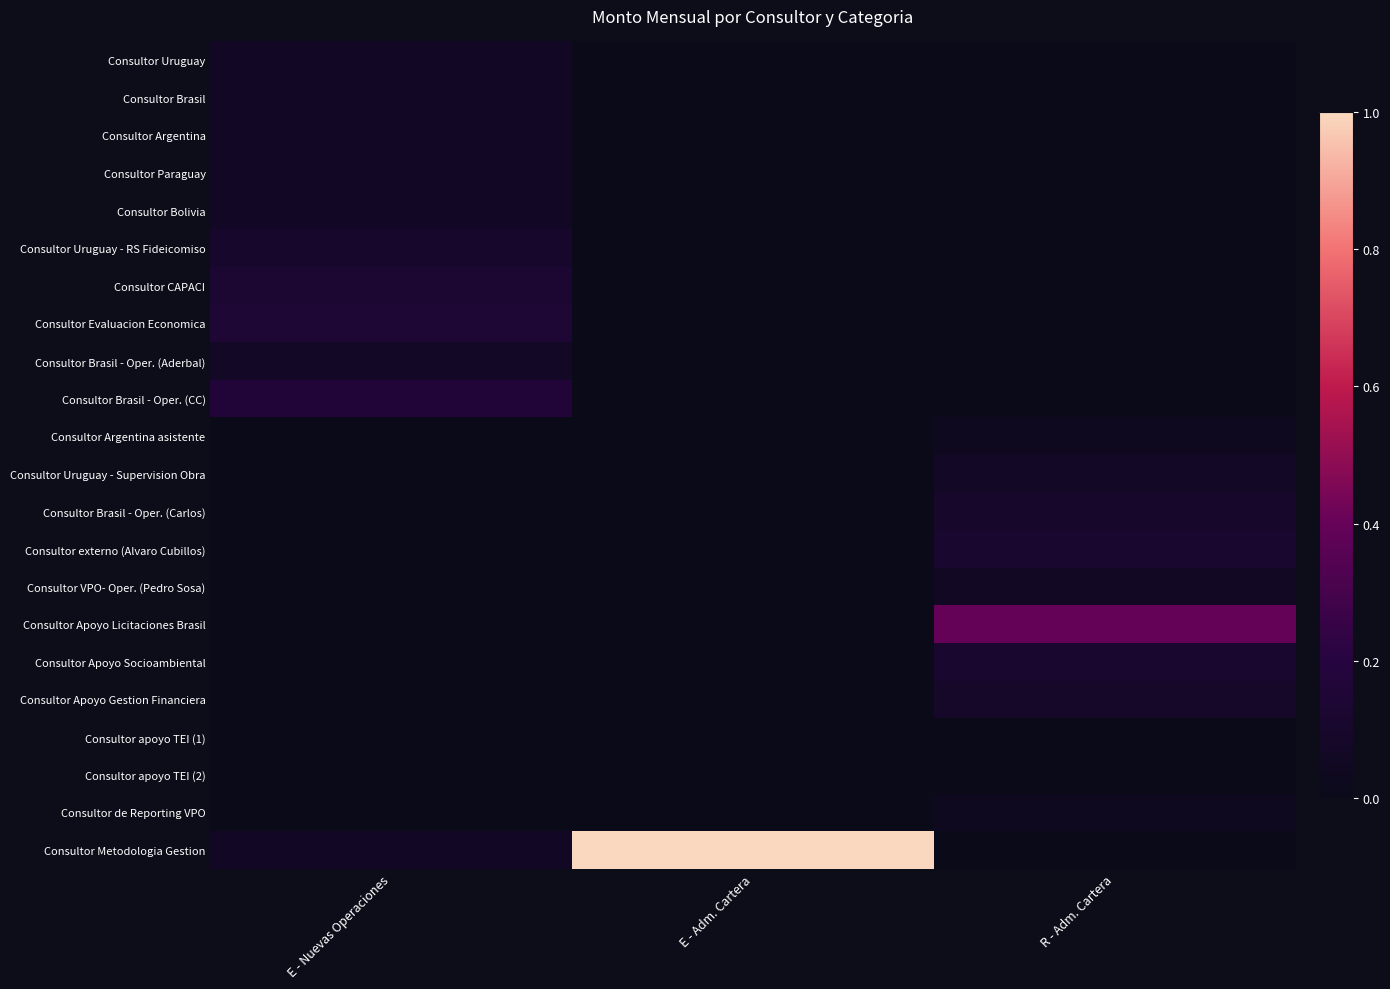

Which category has the lowest value across all series?

E - Adm. Cartera